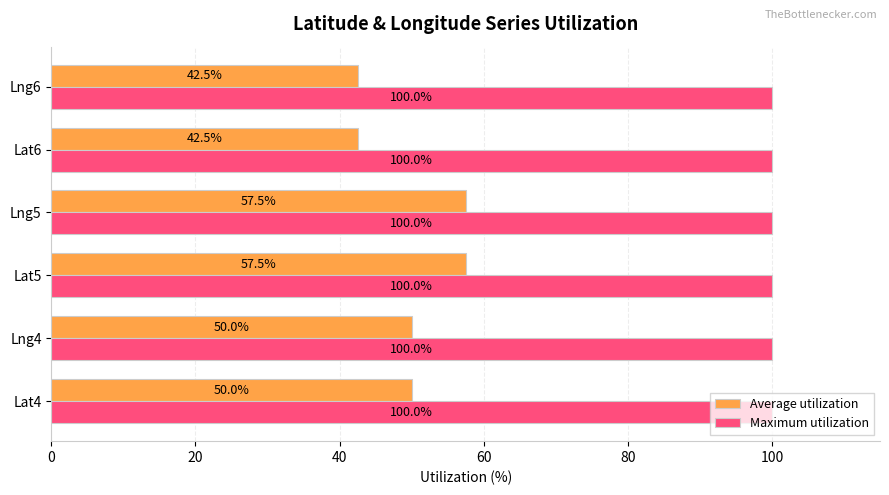

What is the average value of the Average utilization series?

50.0